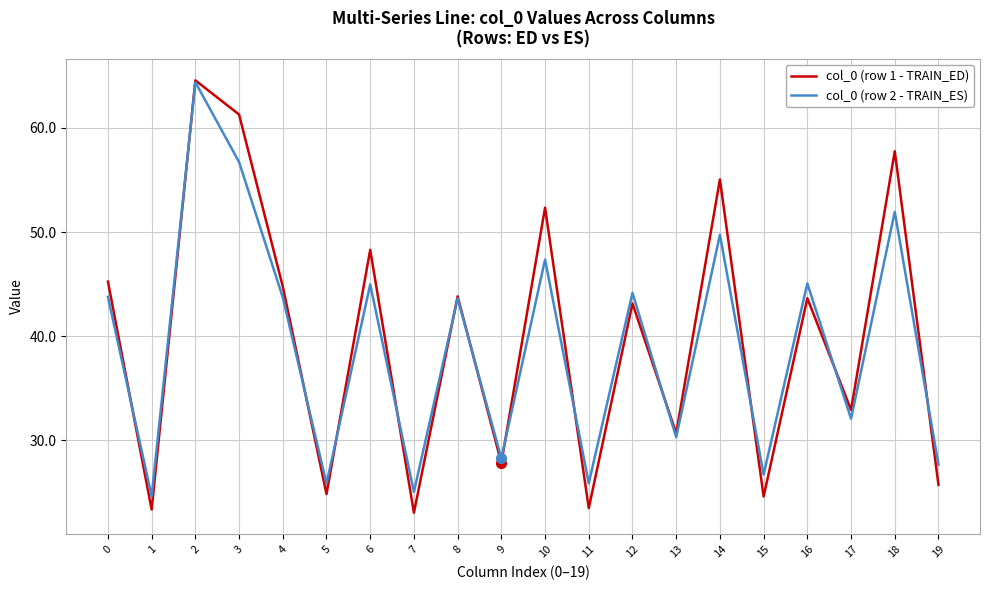

What is the total value across all series at 2?

129.0